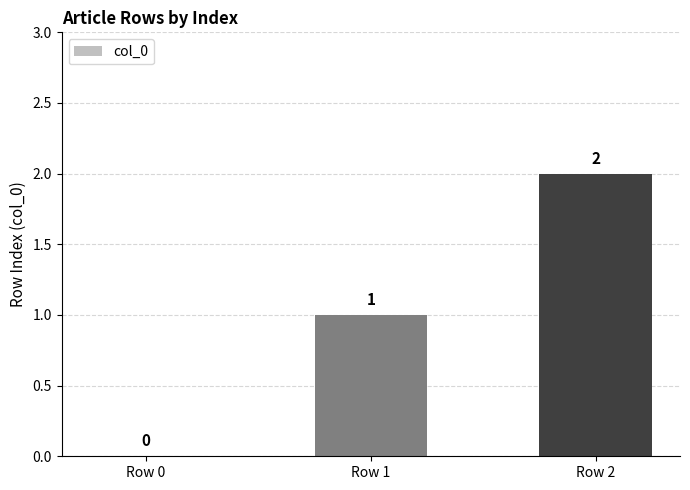

The chart shows a value of 3 at Row 2. True or false?

False